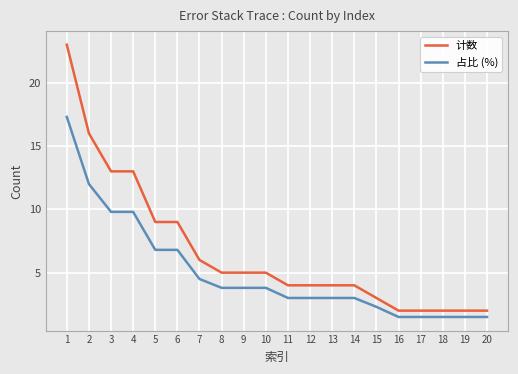

Which series has the widest spread of values?

计数